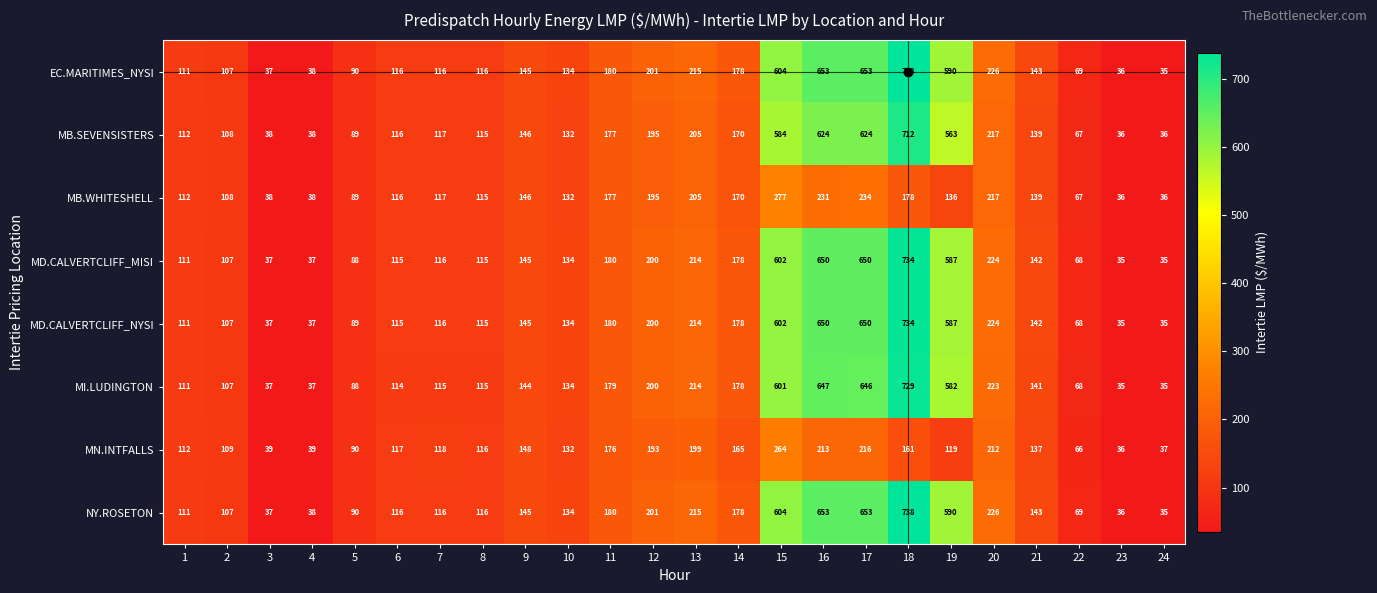

At which category is the sum across all series the highest?

18